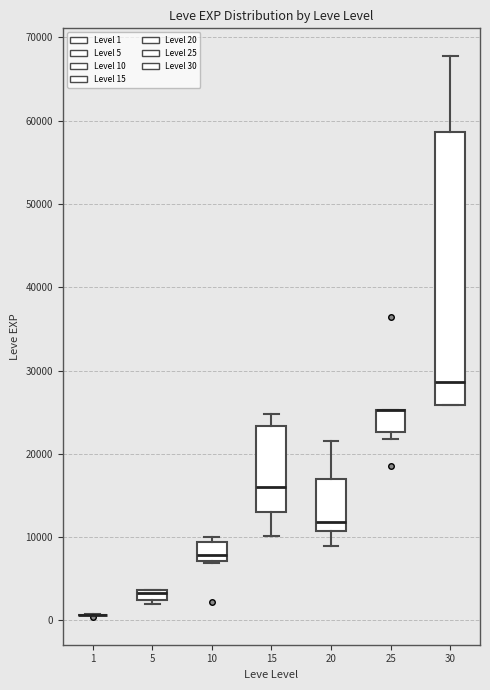

Where does the upper whisker of the box at x = 30 end on the y-axis? The values are not printed on the chart, so give them approximately, as read against the axis.

68000